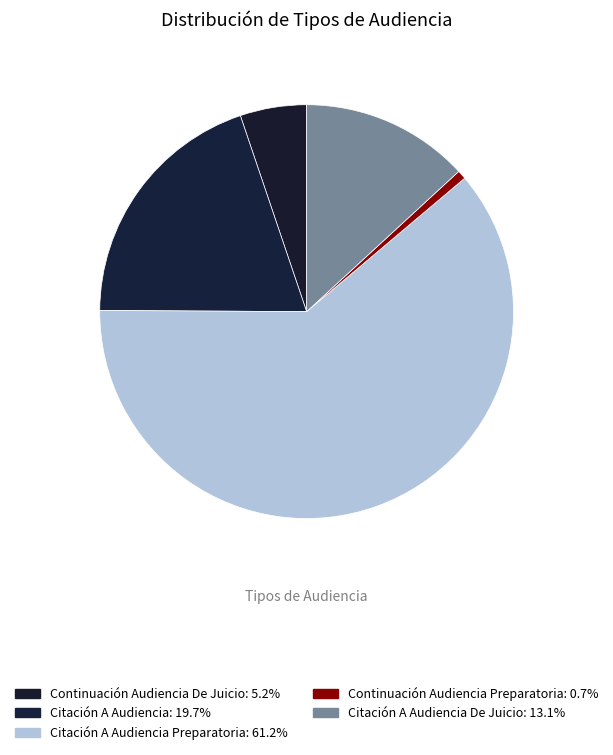

How many segments does this pie chart have?

5